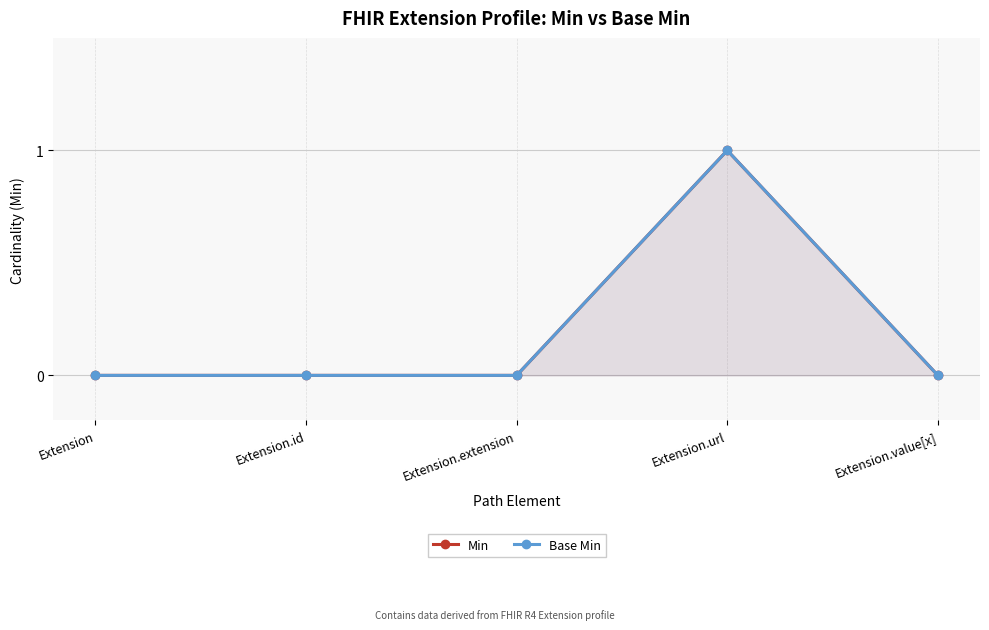

Rank the categories by Base Min value from highest to lowest.

Extension.url, Extension, Extension.id, Extension.extension, Extension.value[x]